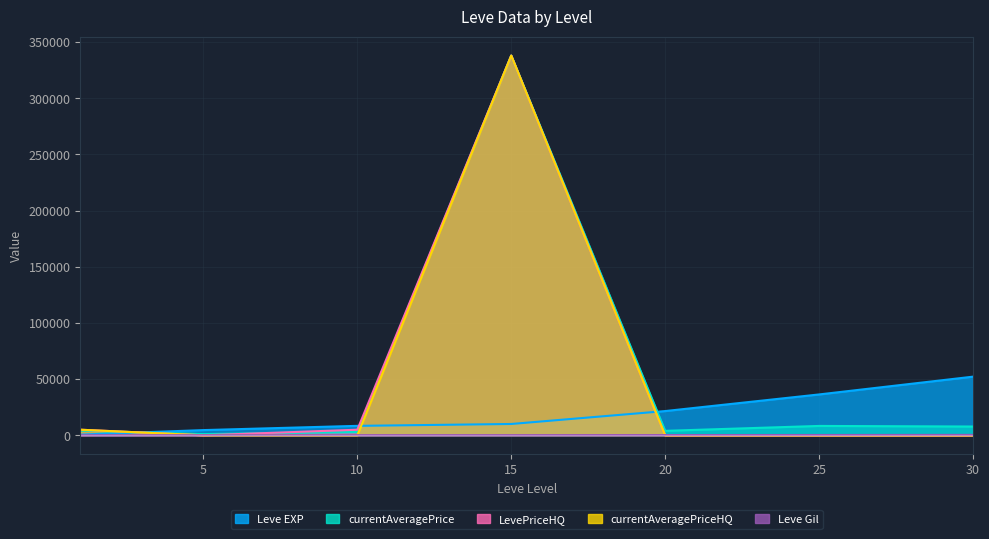

Reading right to left, extract all data points from this chart.

Leve EXP: 52220	36390	21600	10100	8430	4660	630
Leve Gil: 410	317	248	174	172	140	112
currentAveragePrice: 7835	8360	3998	338000	3000	1089	4166
LevePriceHQ: 0	0	0	338000	5000	0	5000
currentAveragePriceHQ: 0	0	0	338000	0	0	5000